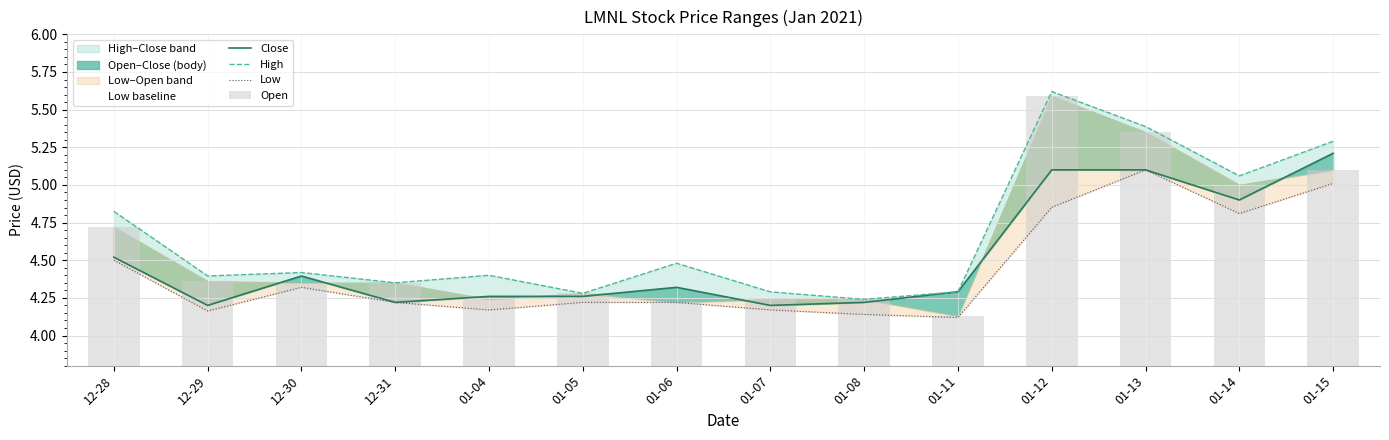

How many data points does each series have?

14